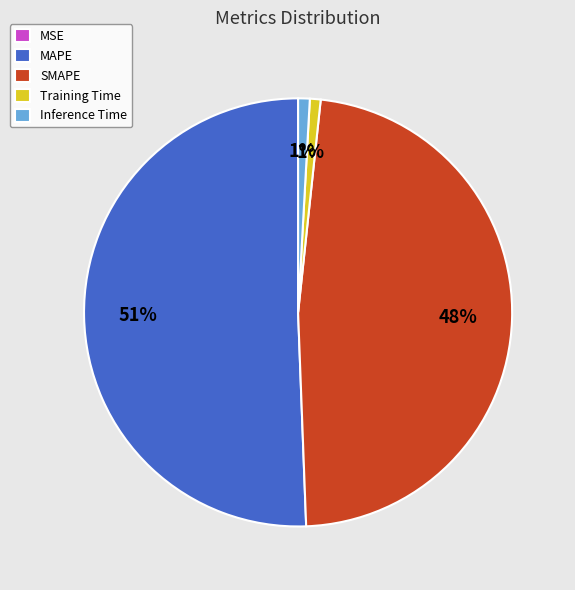

Does MAPE represent more than half of the total?

Yes